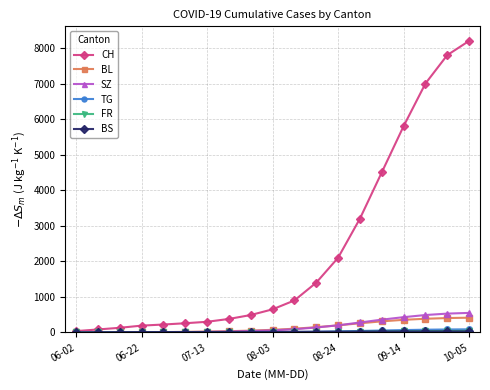

Which series has the widest spread of values?

CH